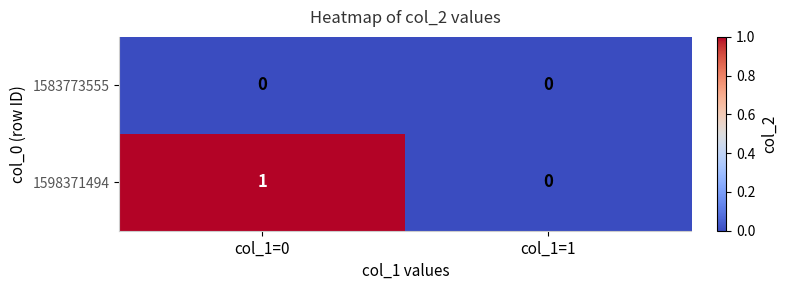

Which series has the largest range (max minus min)?

1598371494